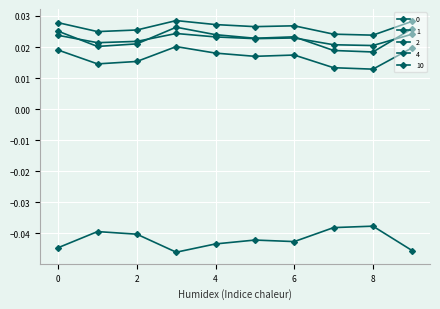

Count the number of data series in this chart.

5